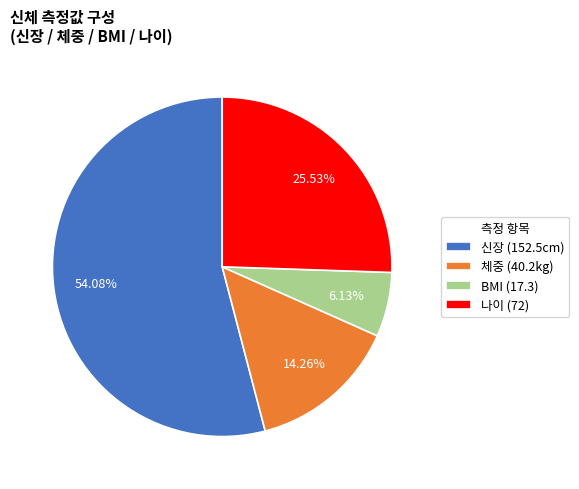

What is the ratio of the value at 나이 (72) to the value at 신장 (152.5cm)?

0.5